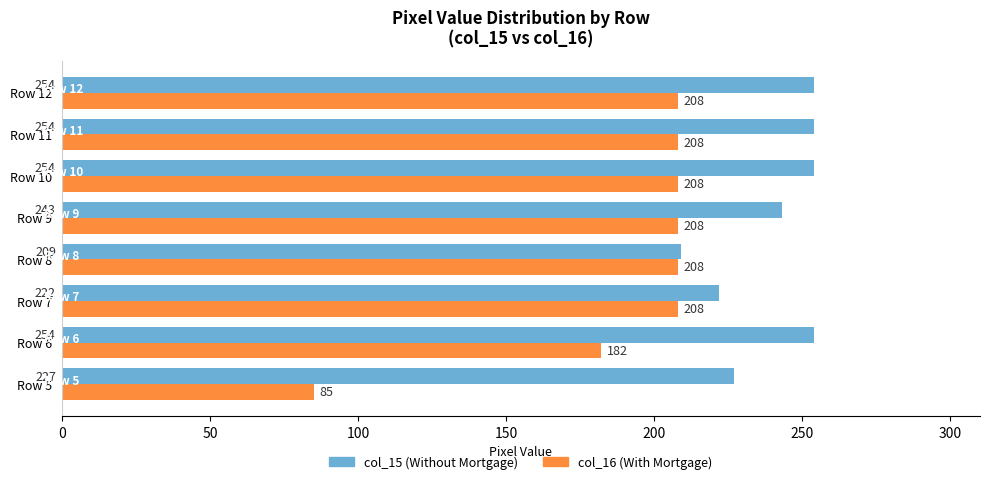

Count the col_15 (Without Mortgage) values in the range 227 to 254.

6